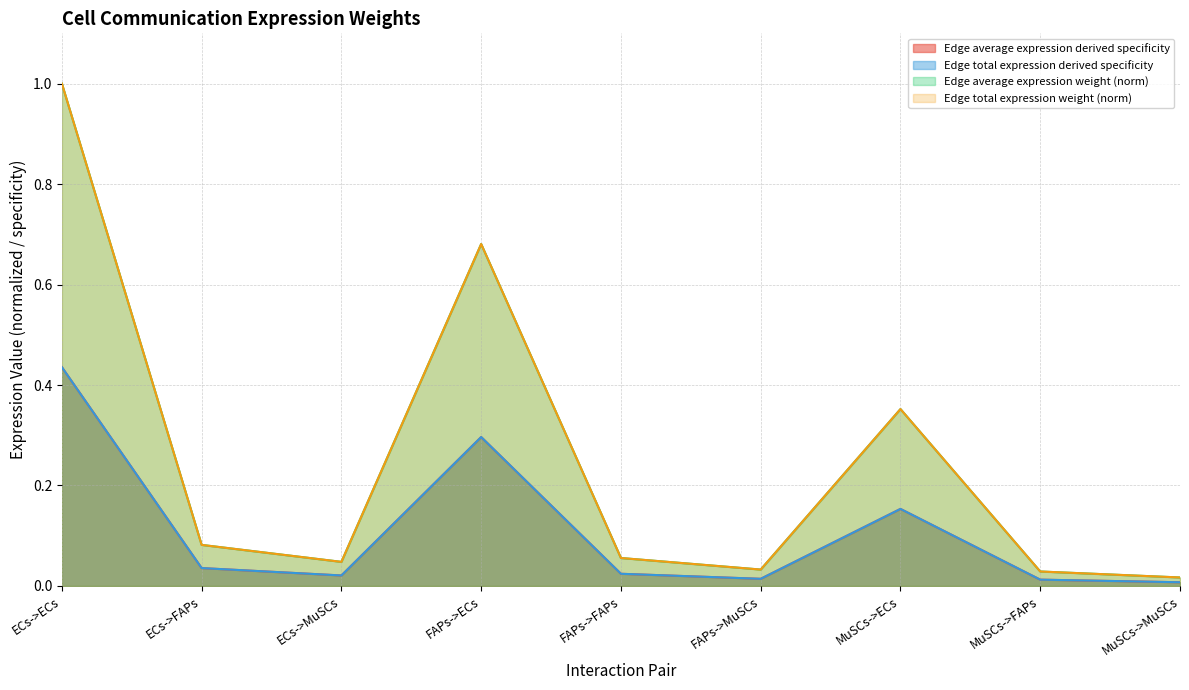

Does the chart display data point markers on the line(s)?

No